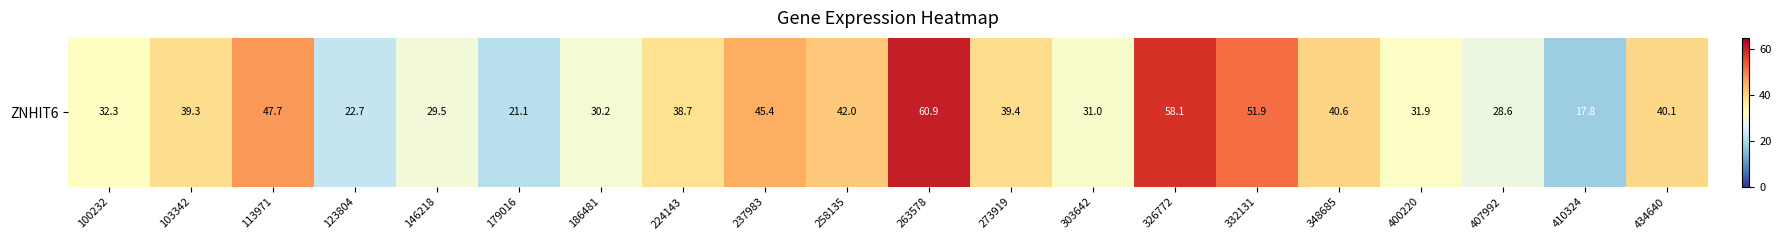

The value at 100232 is 32.3. True or false?

True